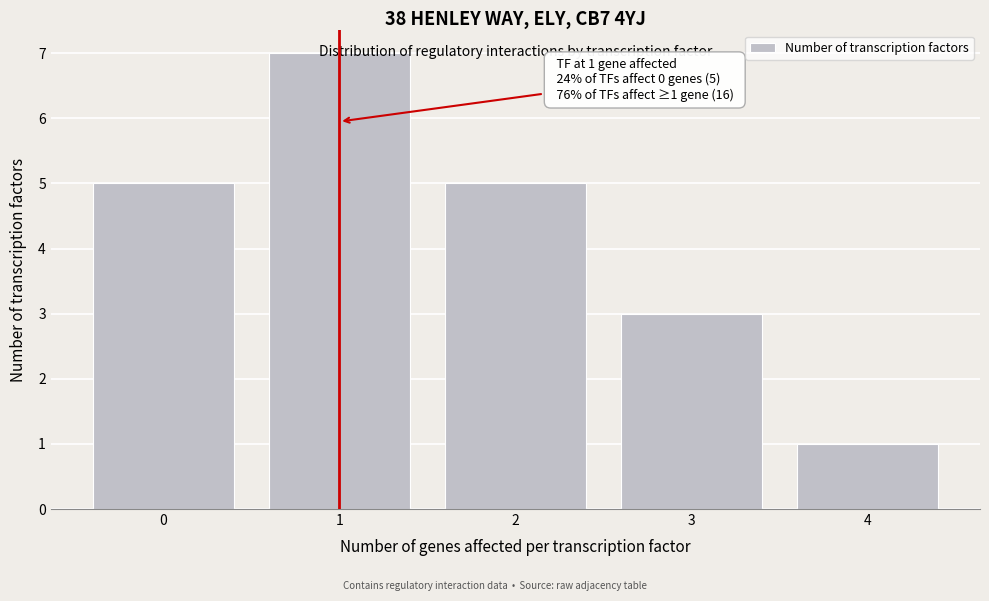

What is the change in value from 1 to 3?

-4